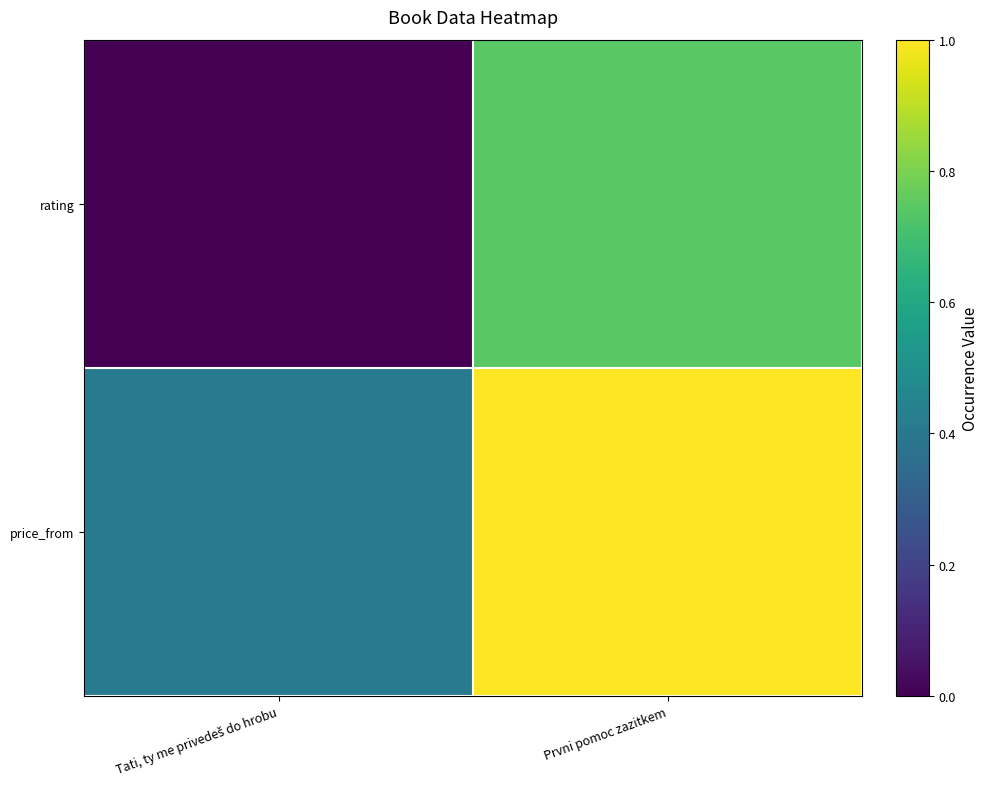

Reading right to left, transcribe all the data shown in this chart.

rating: Prvni pomoc zazitkem=0.7	Tati, ty me privedeš do hrobu=0.0
price_from: Prvni pomoc zazitkem=1.0	Tati, ty me privedeš do hrobu=0.4